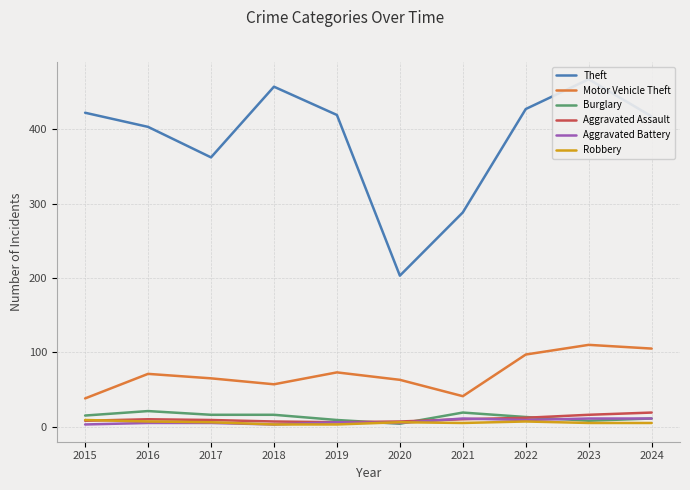

What is the value of the Aggravated Battery point at the 9th from the left?

11